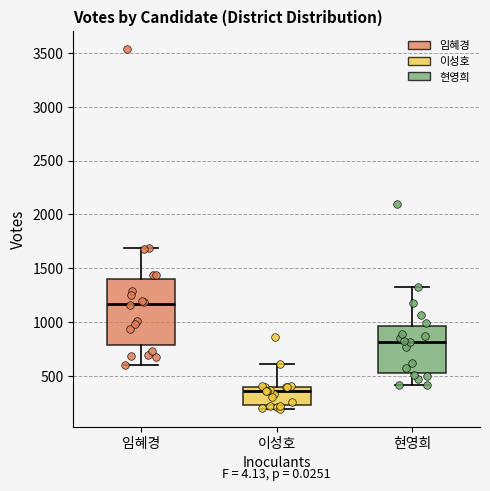

Which box has the lowest median line?

이성호